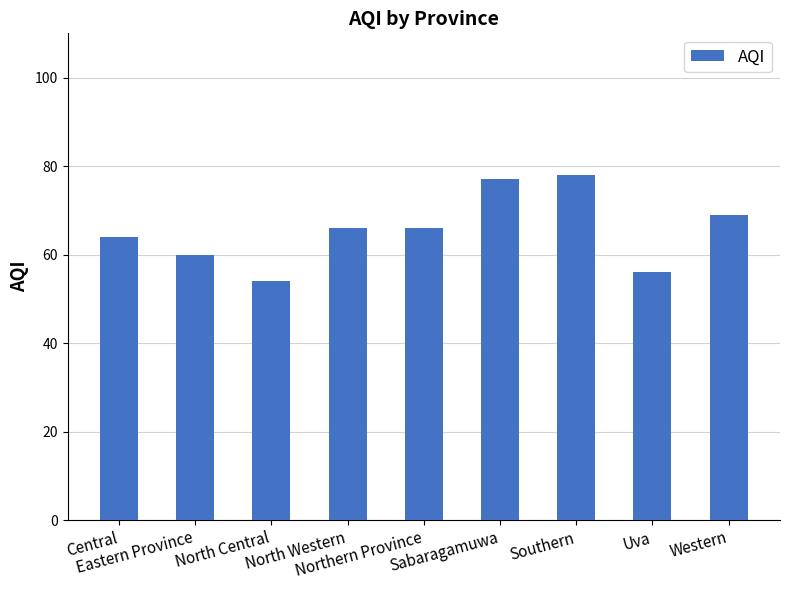

How many values are between 60 and 69?

5